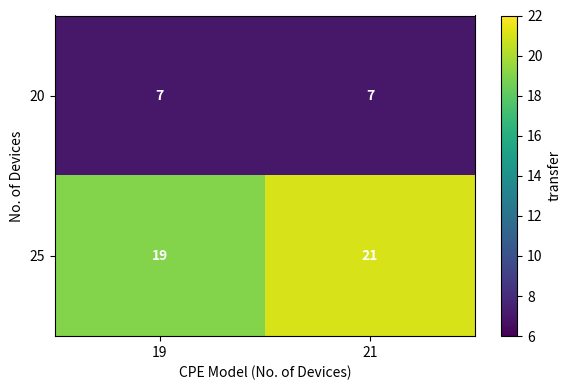

Rank the series at 19 from lowest to highest value.

20, 25